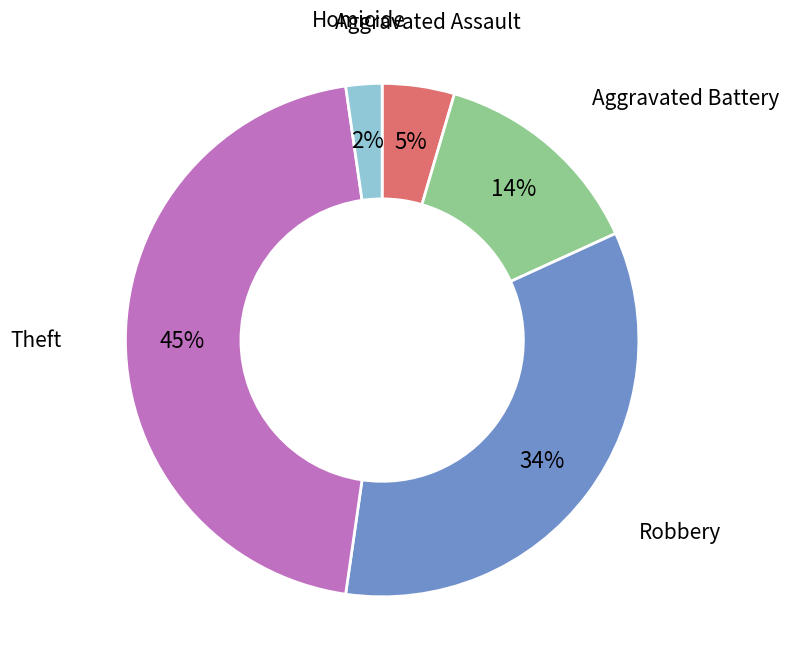

How many slices are in this pie chart?

5